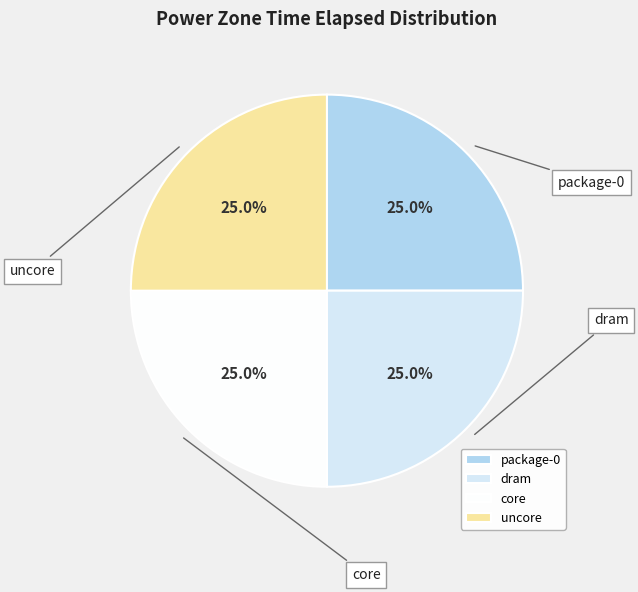

Approximately how many times larger is the value at core compared to dram?

1.0